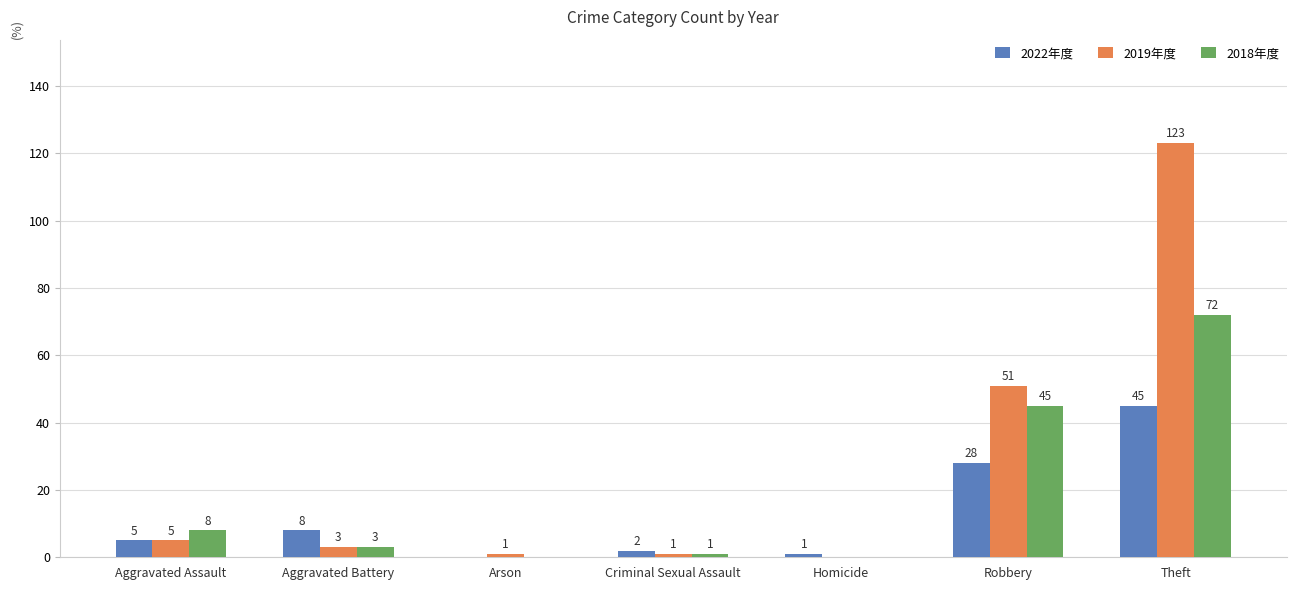

What is the sum of the 2022年度 values at Criminal Sexual Assault and Aggravated Battery?

10